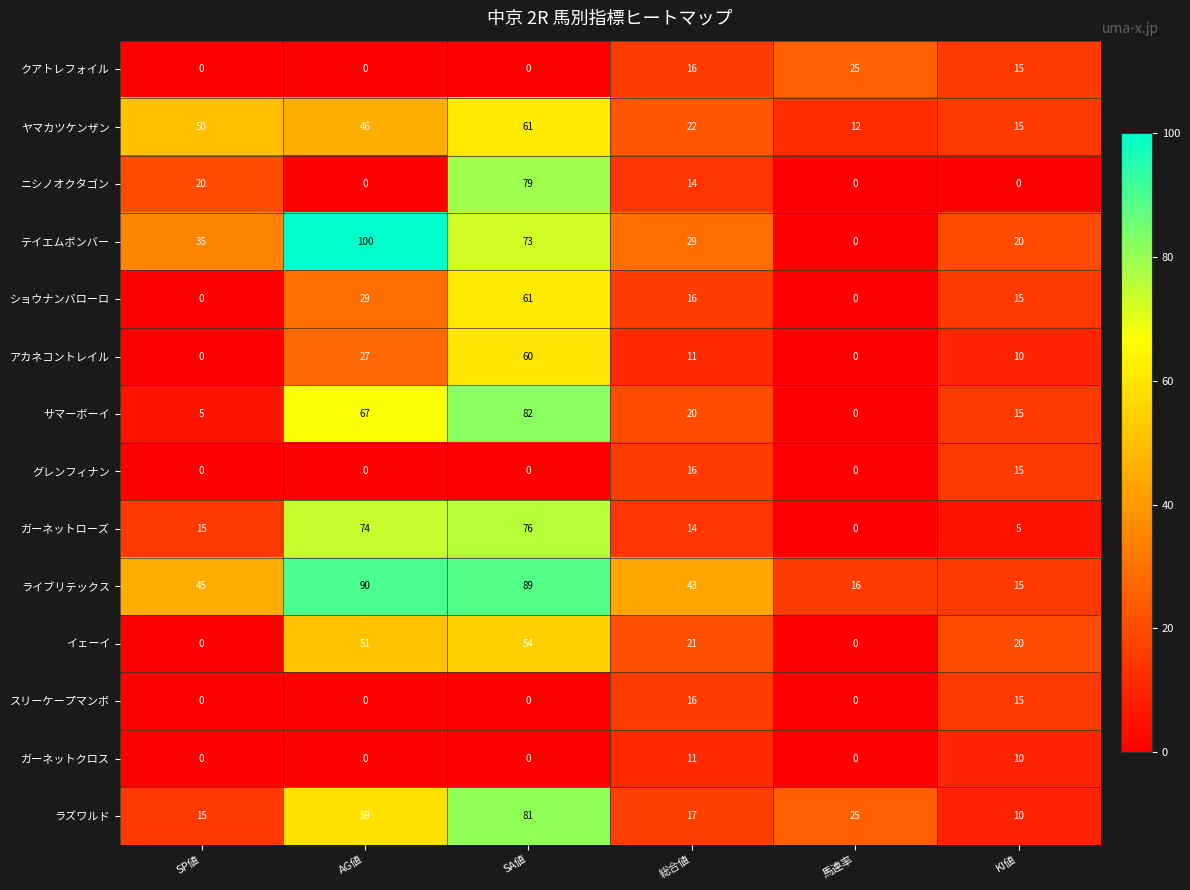

At which label is ライブリテックス closest to 52?

SP値